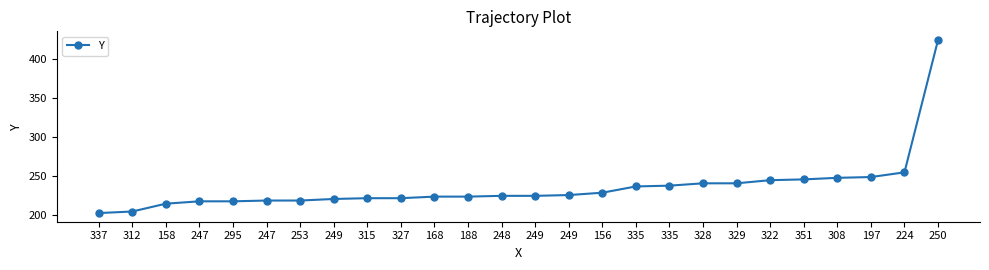

Reading right to left, list all the values displayed in this chart.

424	255	249	248	246	245	241	241	238	237	229	226	225	225	224	224	222	222	221	219	219	218	218	215	205	203